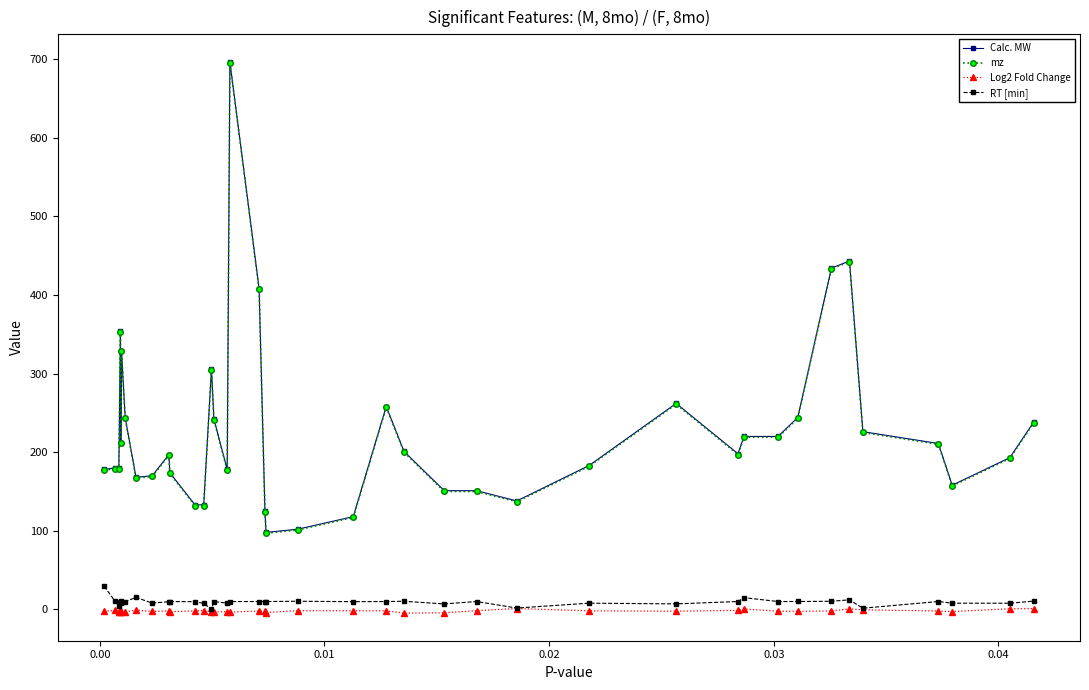

What is the maximum value for mz?

695.3